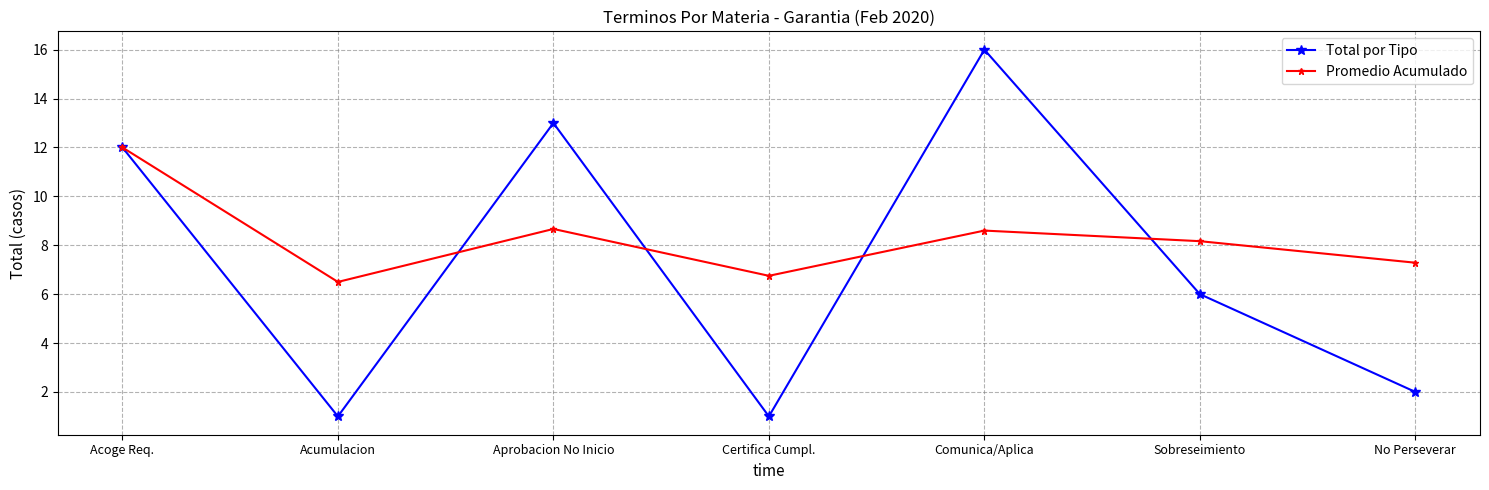

What are all the series names shown in the legend?

Total por Tipo, Promedio Acumulado